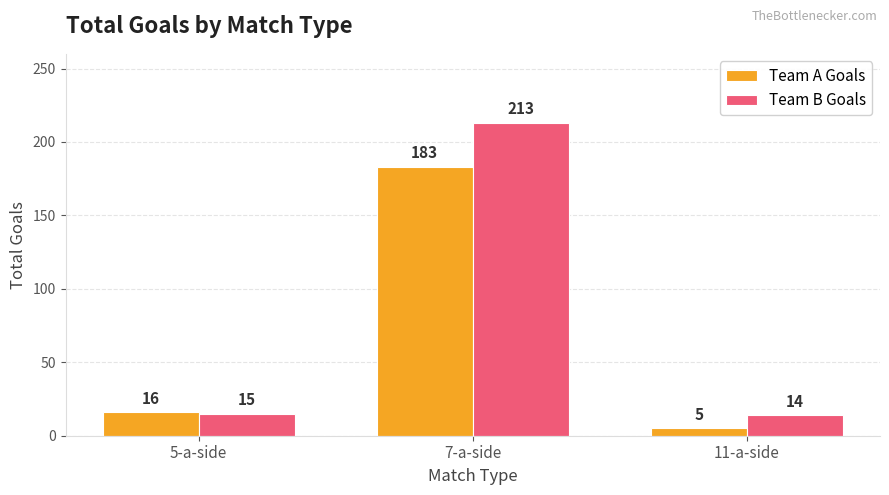

At 7-a-side, list the series in order from smallest to largest.

Team A Goals, Team B Goals